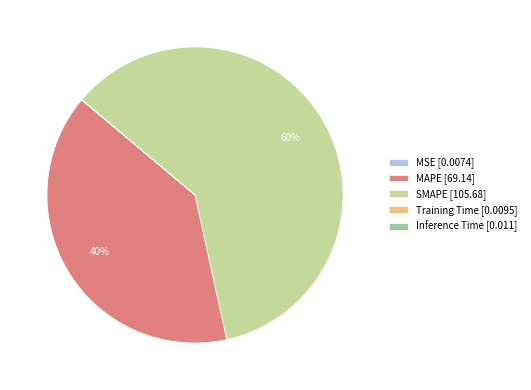

To the nearest percent, what is the difference between the largest and smallest slice percentages?

60%